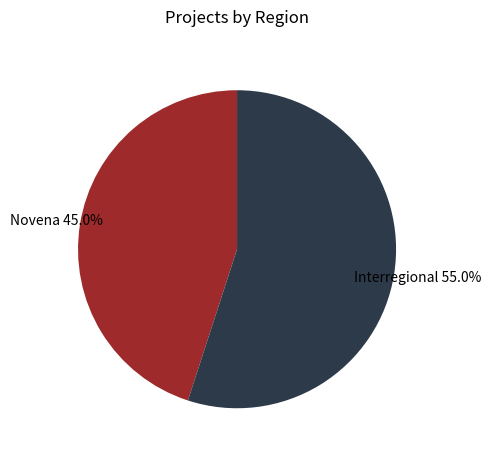

Is there any slice that represents more than half of the pie?

Yes